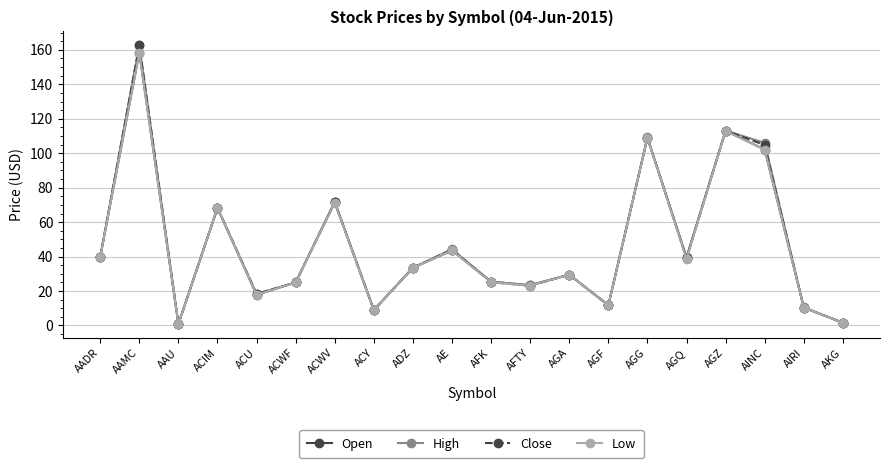

At which category does the chart reach its peak across all series?

AAMC